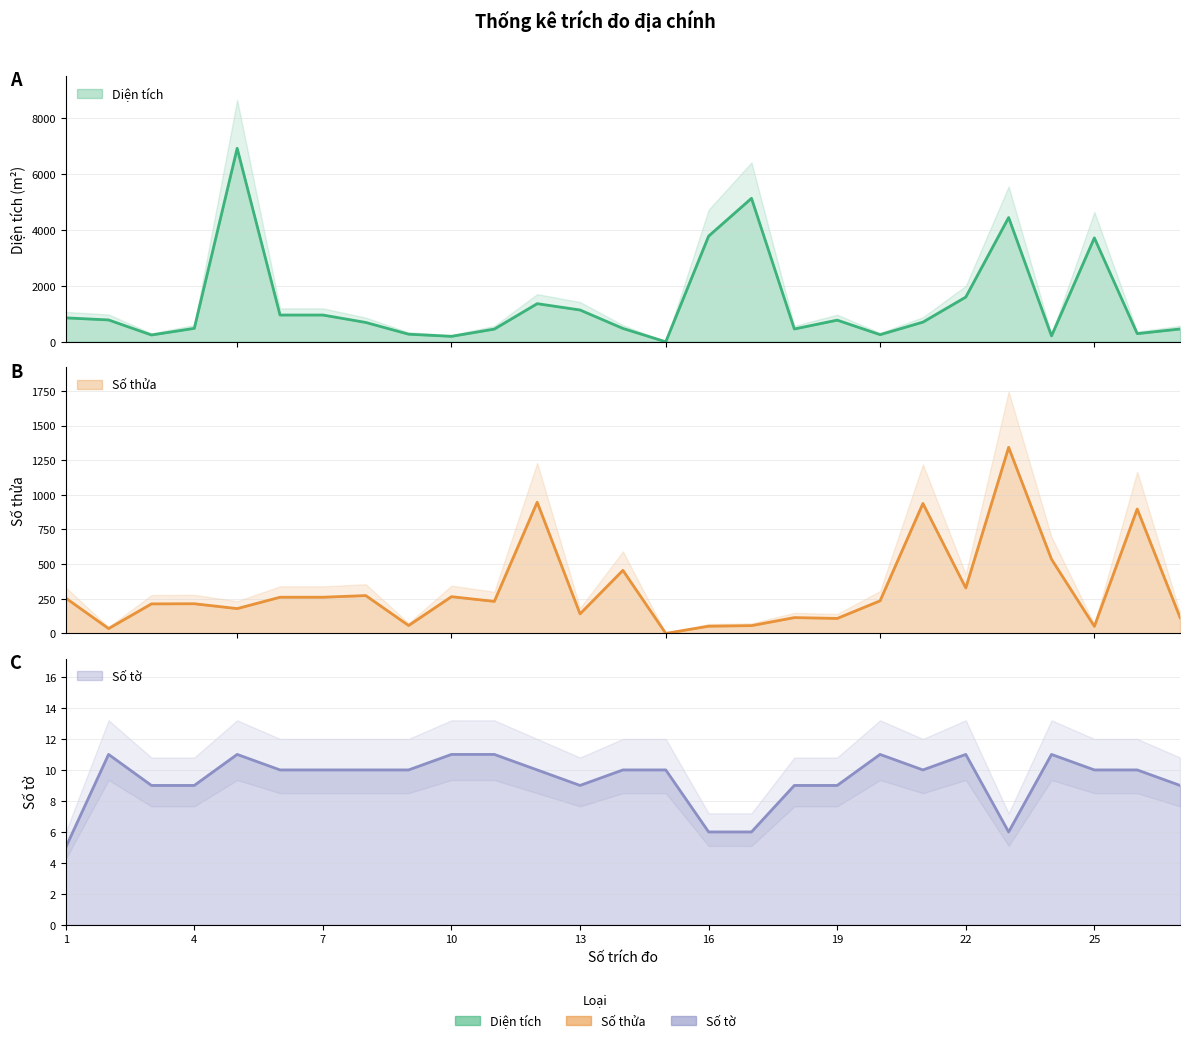

What are all the series names shown in the legend?

Diện tích, Số thửa, Số tờ